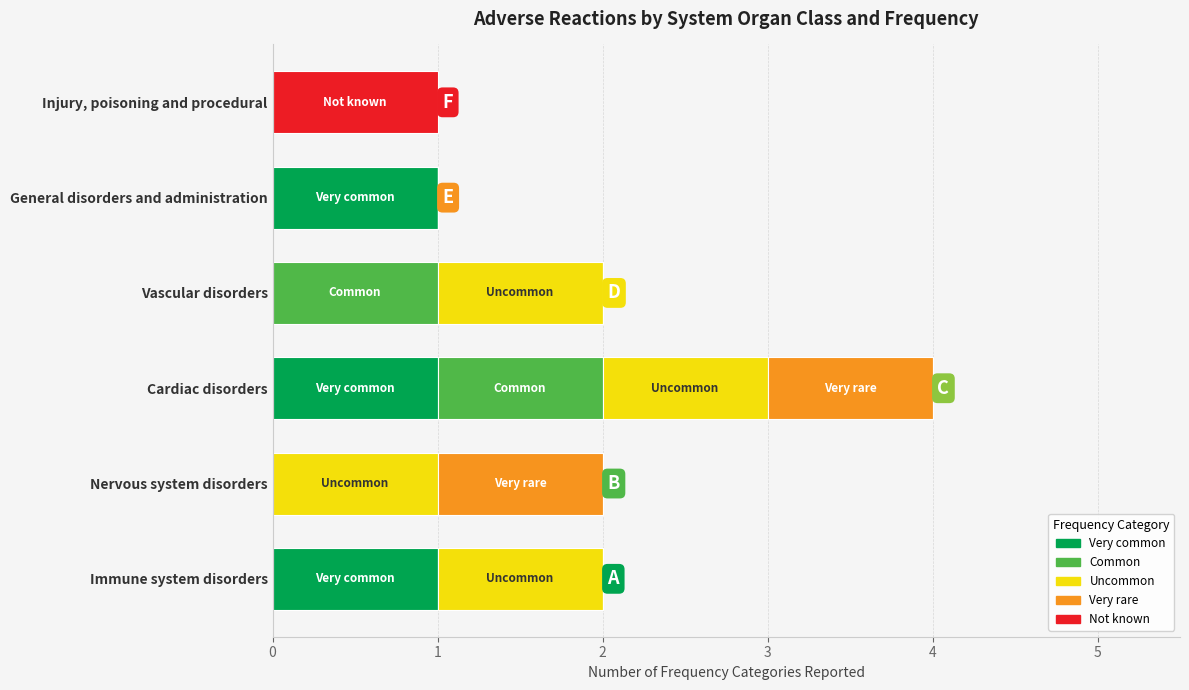

At which category is the sum across all series the highest?

Cardiac disorders